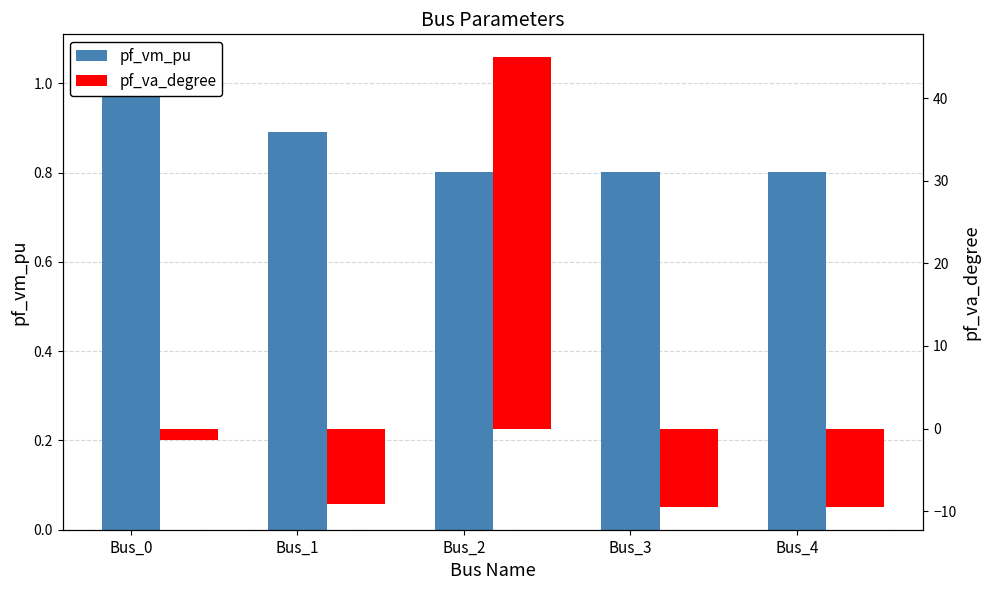

Reading right to left, transcribe all the data shown in this chart.

pf_vm_pu: Bus_4=0.8	Bus_3=0.8	Bus_2=0.8	Bus_1=0.9	Bus_0=1.1
pf_va_degree: Bus_4=-9.5	Bus_3=-9.5	Bus_2=45.0	Bus_1=-9.2	Bus_0=-1.3